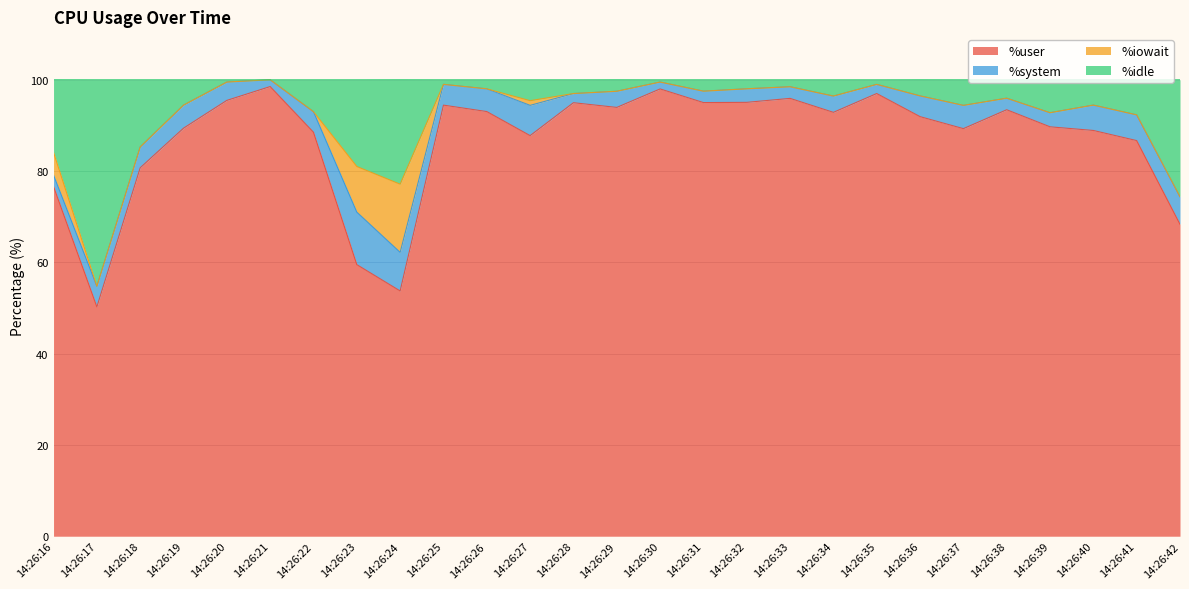

What is the minimum value shown in the chart?

50.2